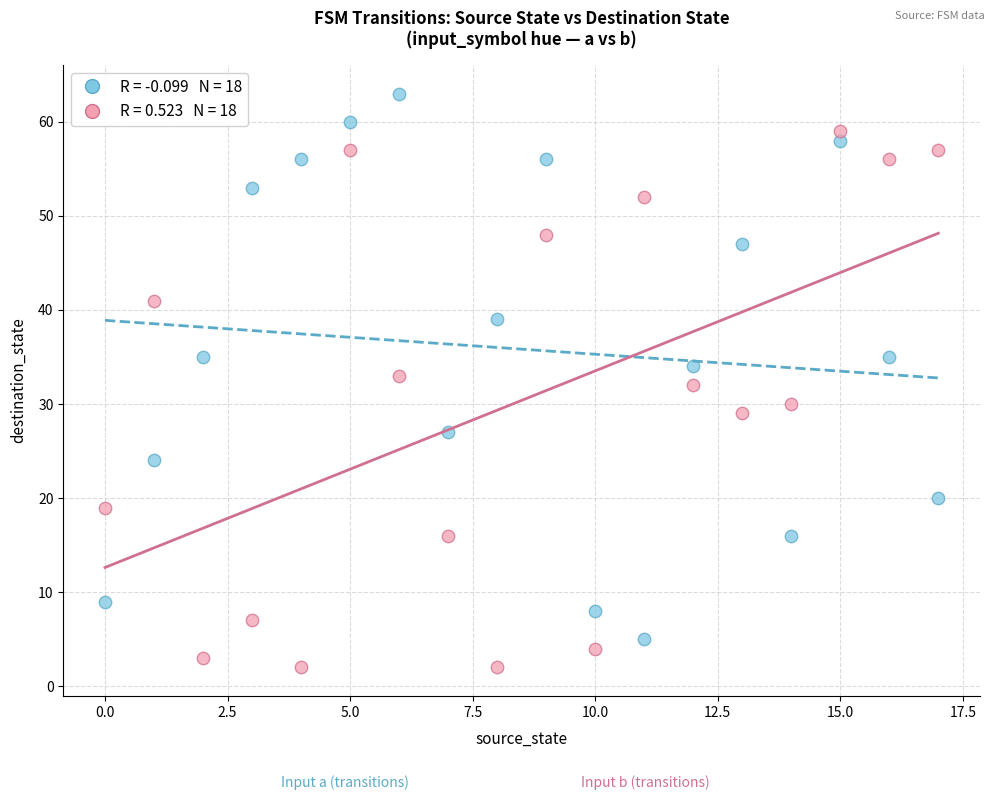

Across all data points, what is the range of Y values (max minus min)?

61